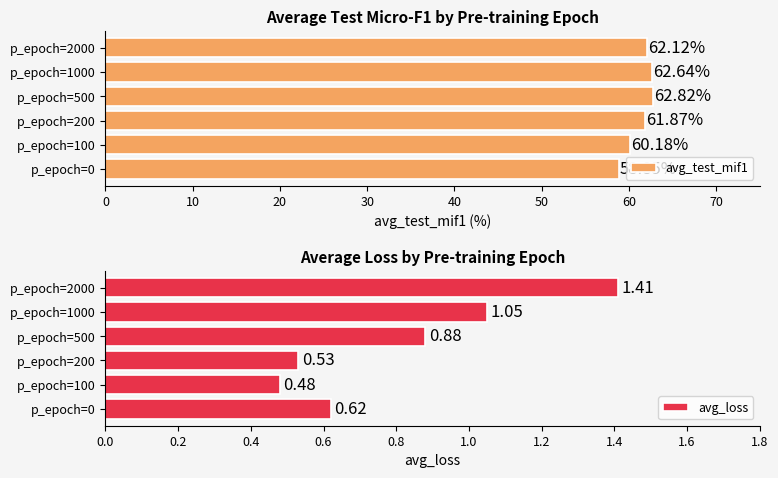

How many bars are there in each group?

2